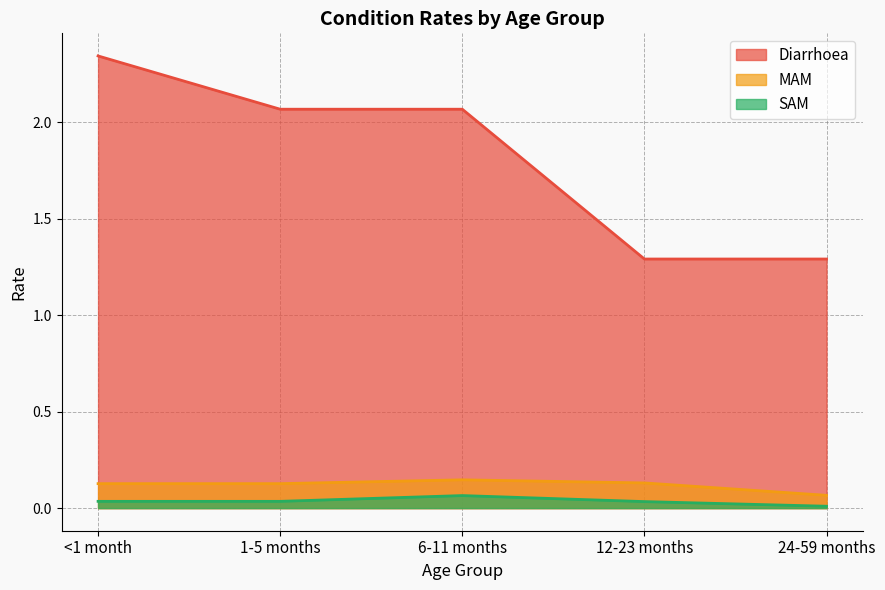

Does the chart have visible grid lines?

Yes